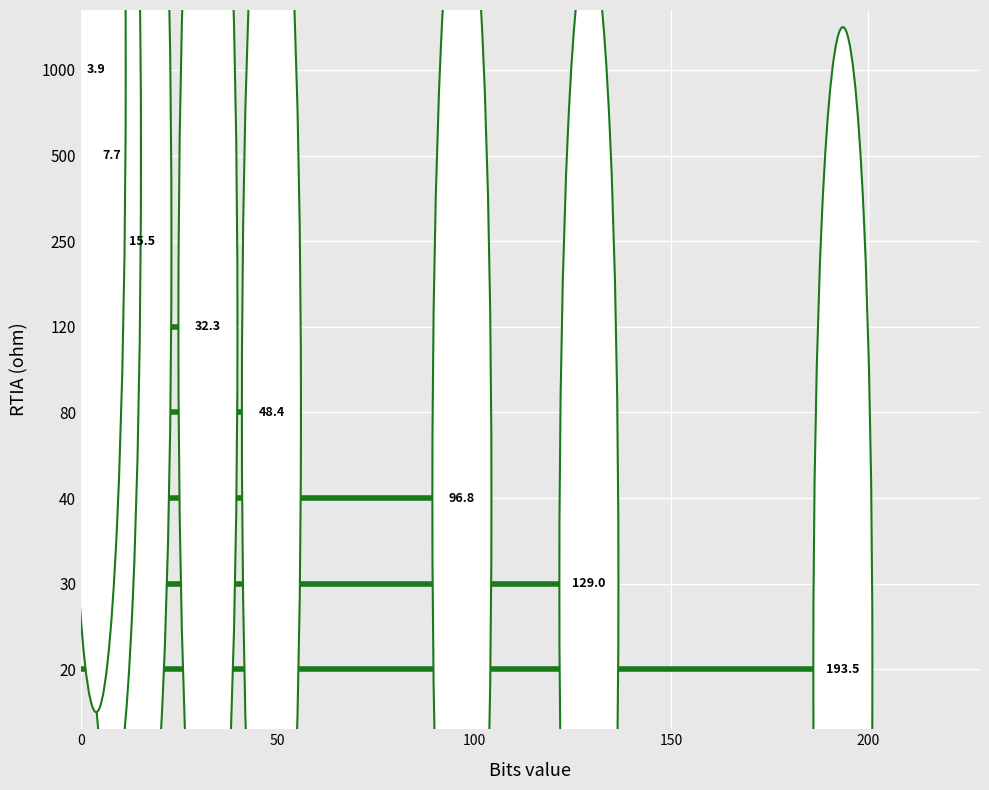

What is the value of the 2nd bar from the left?

129.0